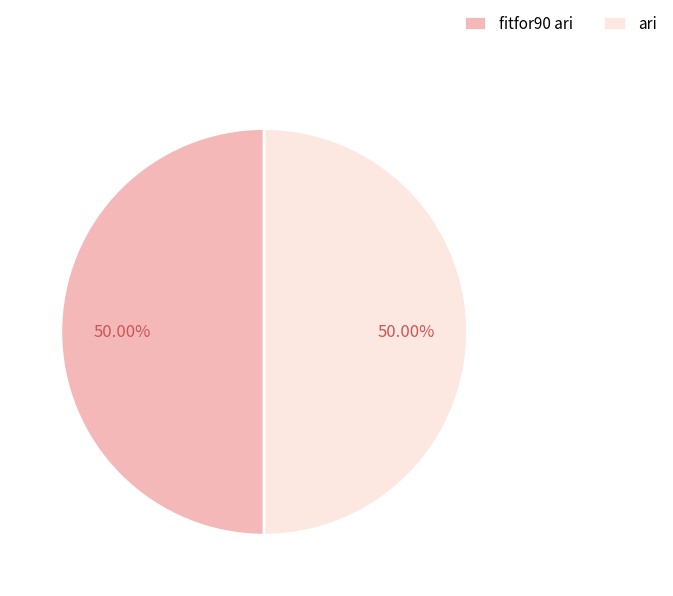

Approximately how many times larger is the value at fitfor90 ari compared to ari?

1.0